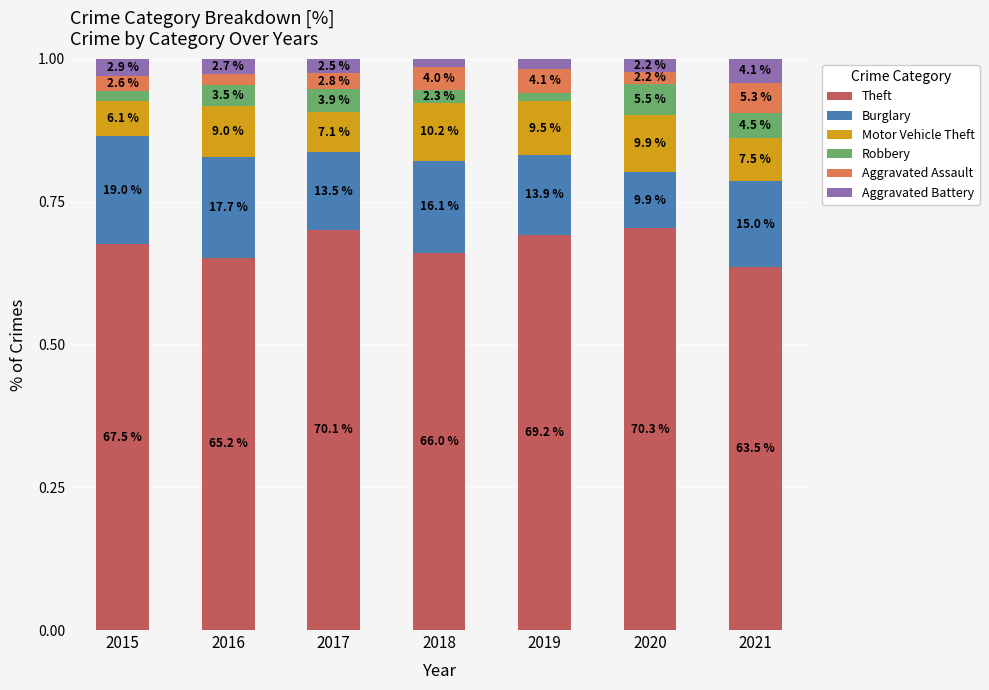

Does the chart contain any negative values?

No